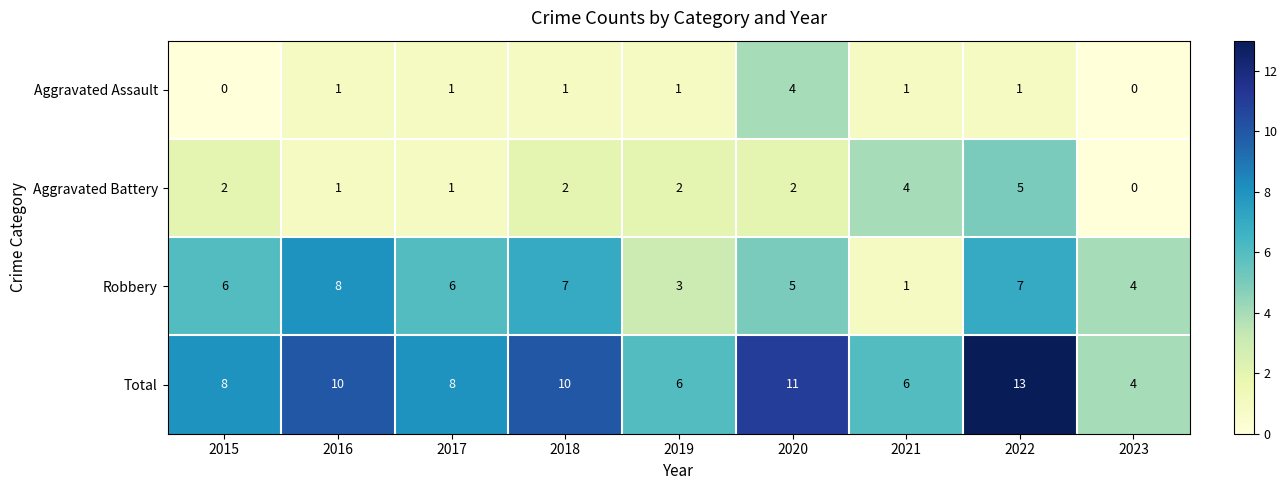

The Aggravated Battery series shows 2 at 2017. True or false?

False